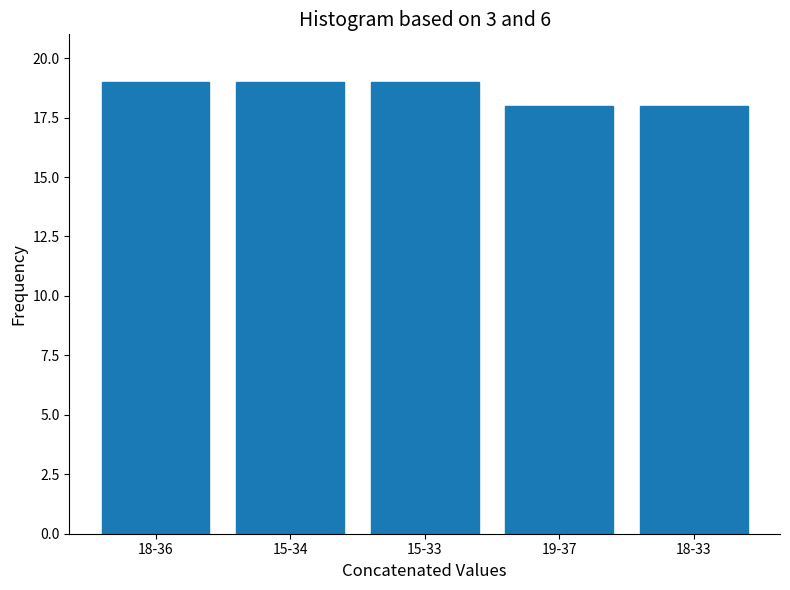

Approximately how many times larger is the value at 15-33 compared to 18-33?

1.1